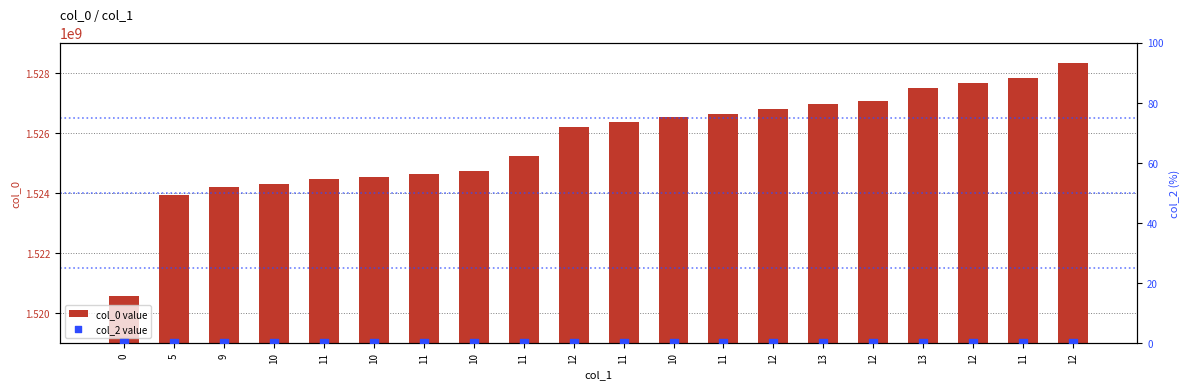

What are all the series names shown in the legend?

col_0 value, col_2 value